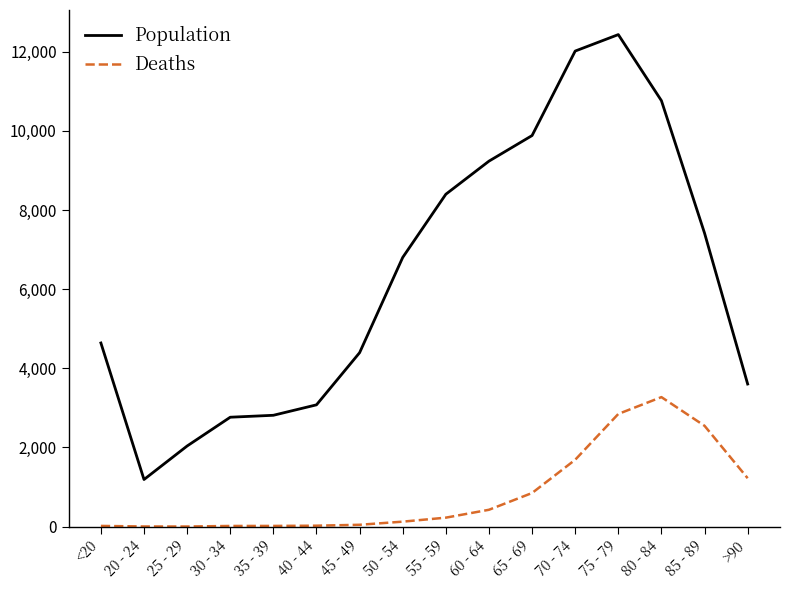

Which series has the largest total across all categories?

Population